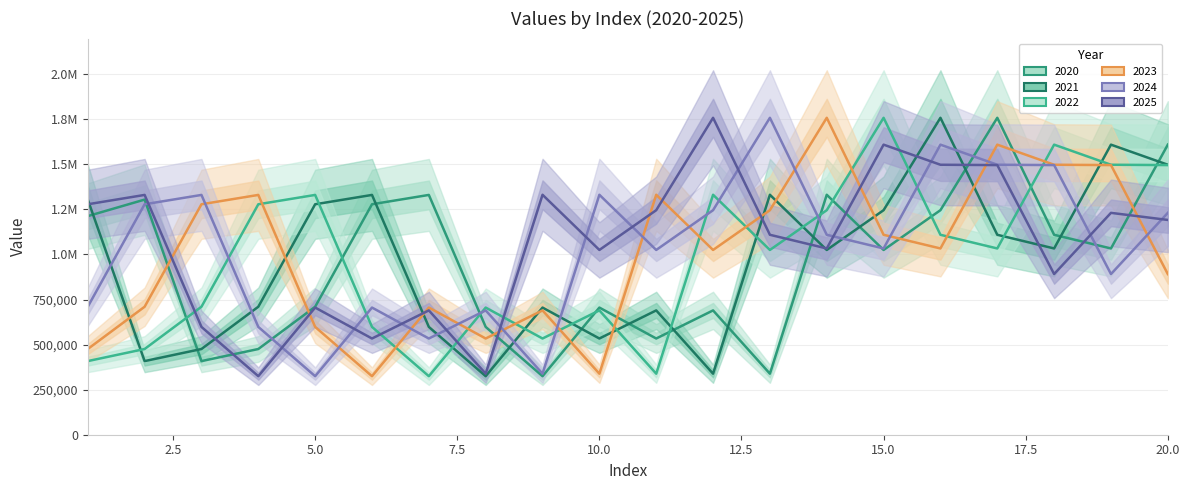

What is the difference between the 2025 values at 2 and 6?

796419